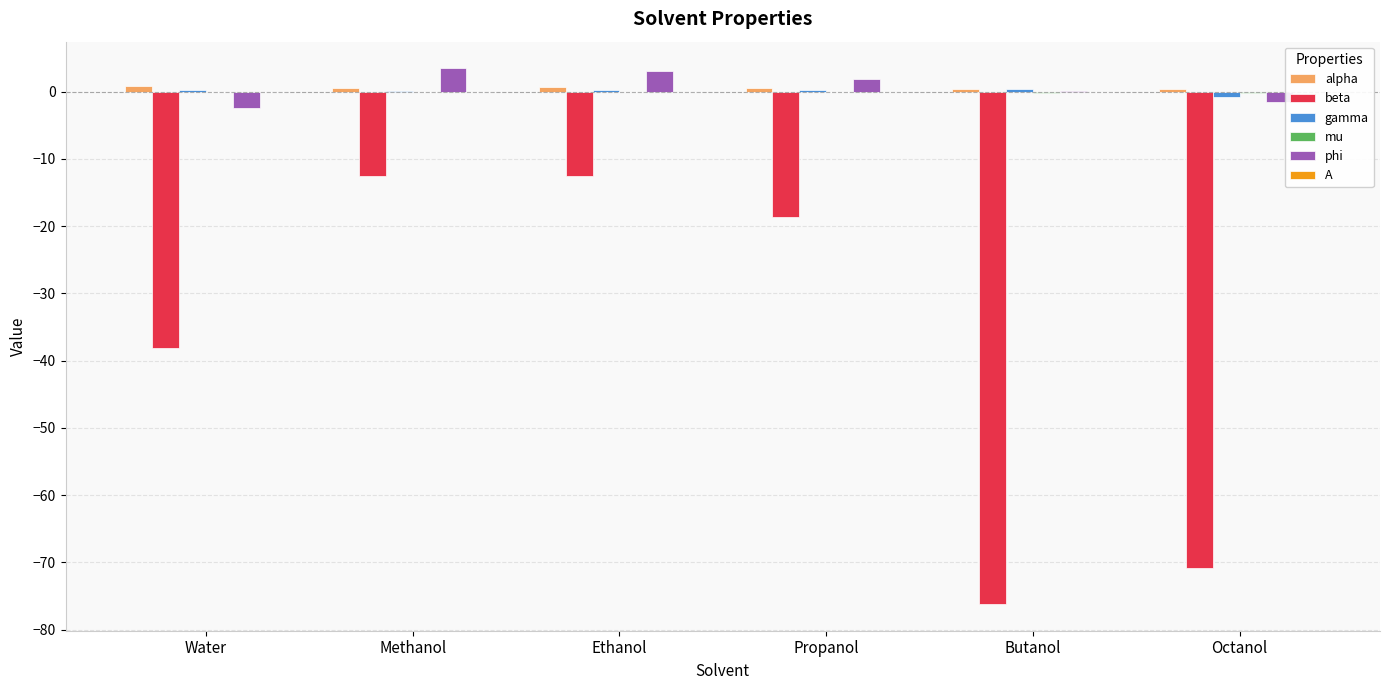

Count the number of data series in this chart.

6